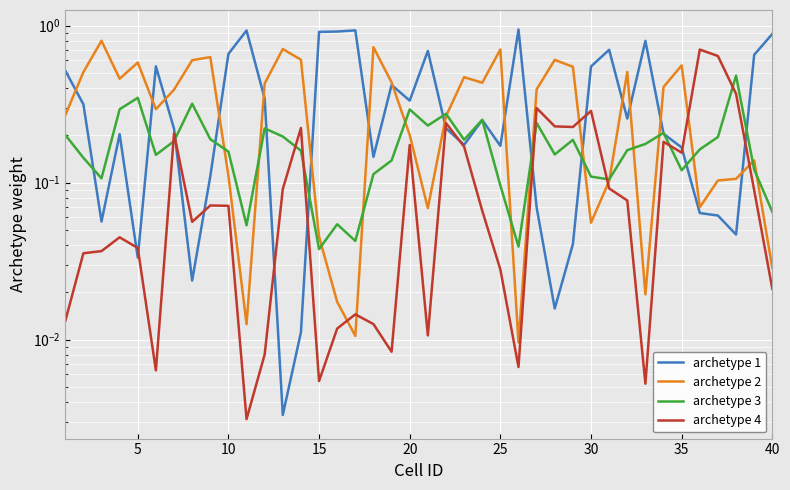

What are all the series names shown in the legend?

archetype 1, archetype 2, archetype 3, archetype 4